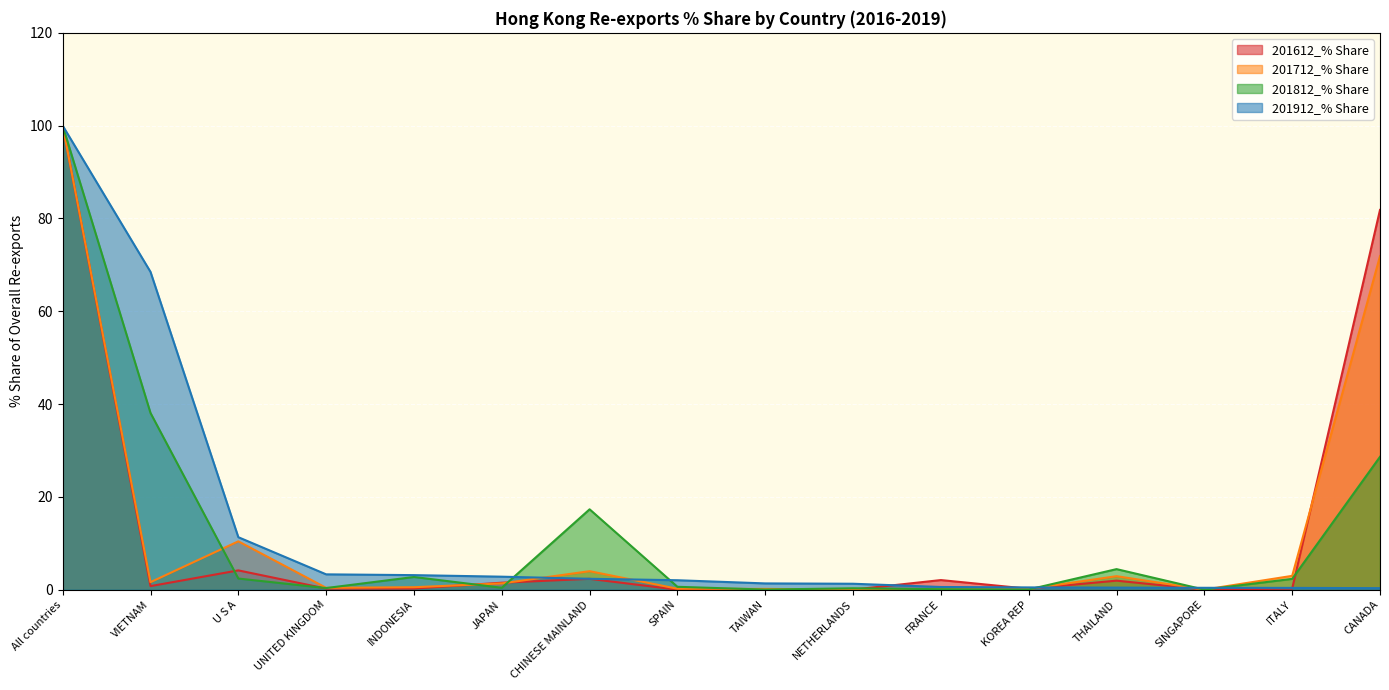

Which label corresponds to the largest value in the chart?

All countries